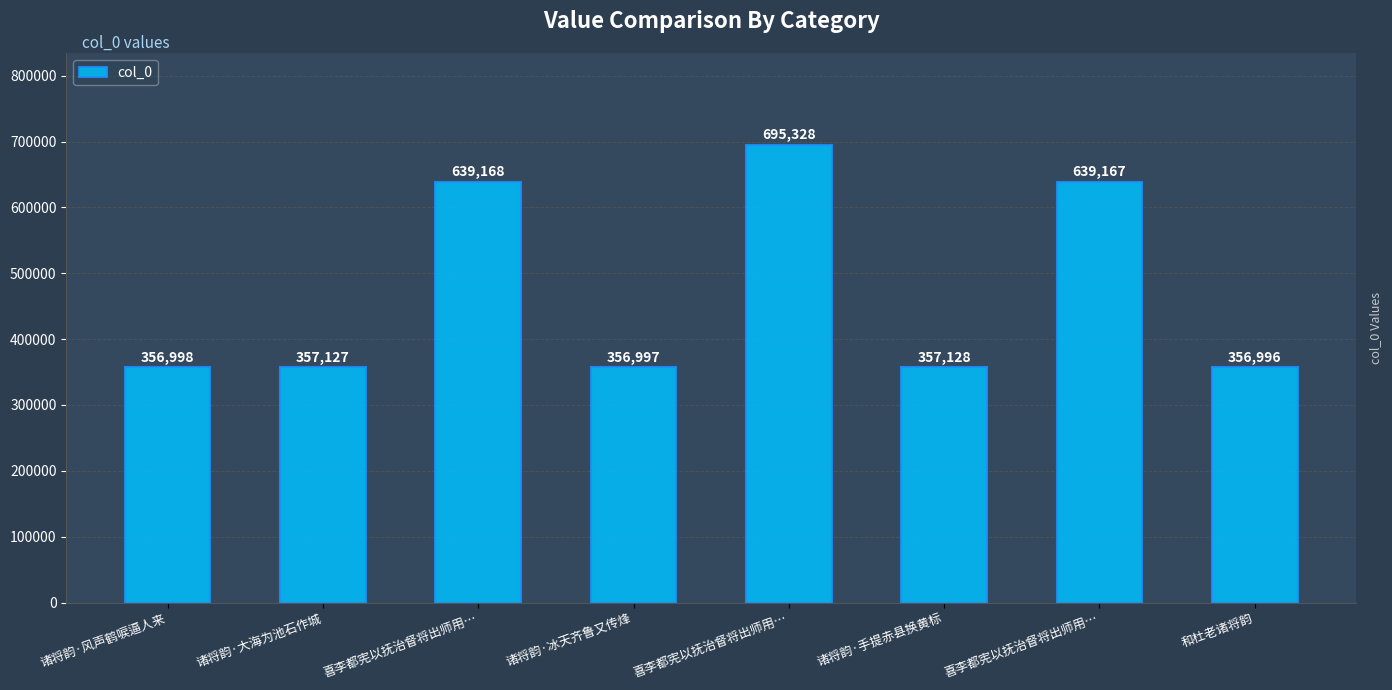

What is the label of the 8th bar from the right?

诸将韵·风声鹤唳逼人来